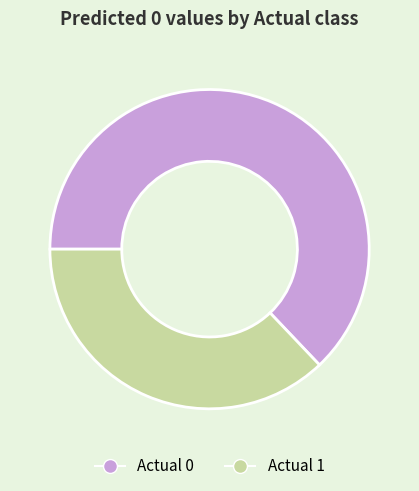

Between Actual 0 and Actual 1, which is larger?

Actual 0